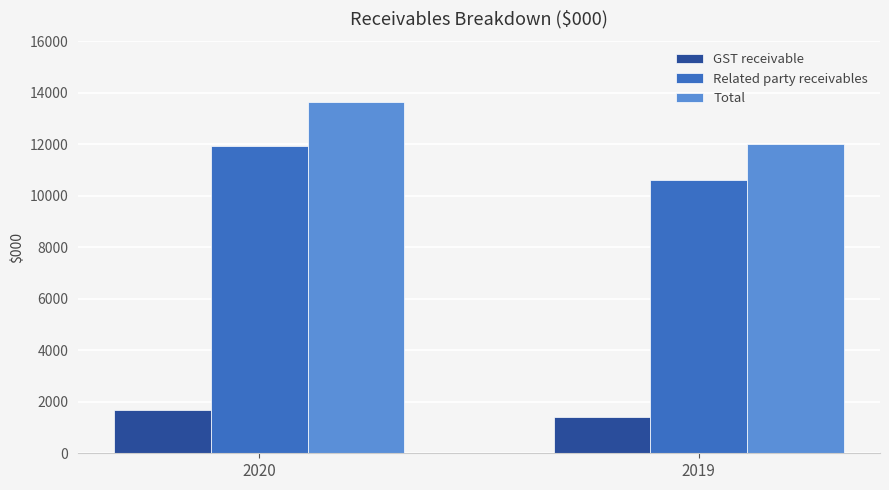

Is it true that GST receivable equals 1390 at 2019?

True